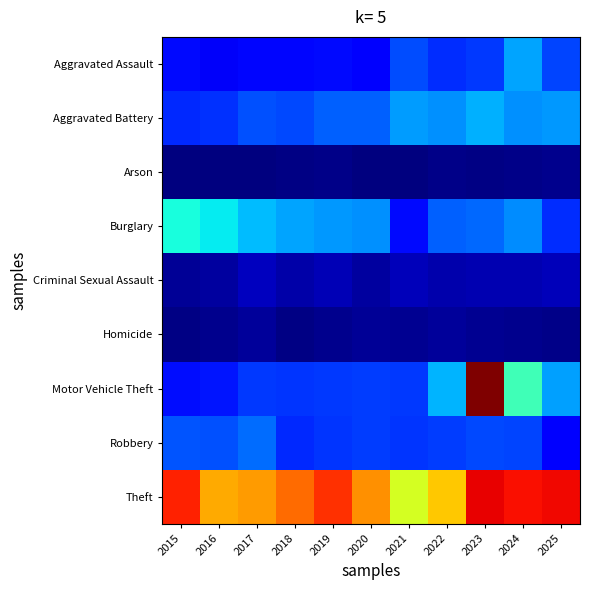

Rank the series at 2017 from highest to lowest value.

Theft, Burglary, Robbery, Aggravated Battery, Motor Vehicle Theft, Aggravated Assault, Criminal Sexual Assault, Homicide, Arson